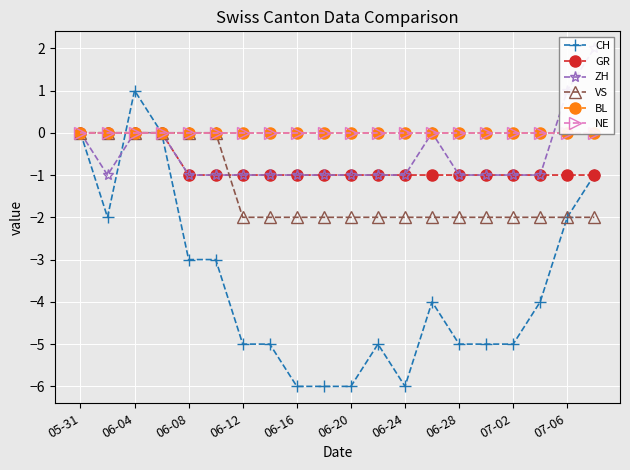

What is the sum of the GR values at 06-24 and 06-08?

-2